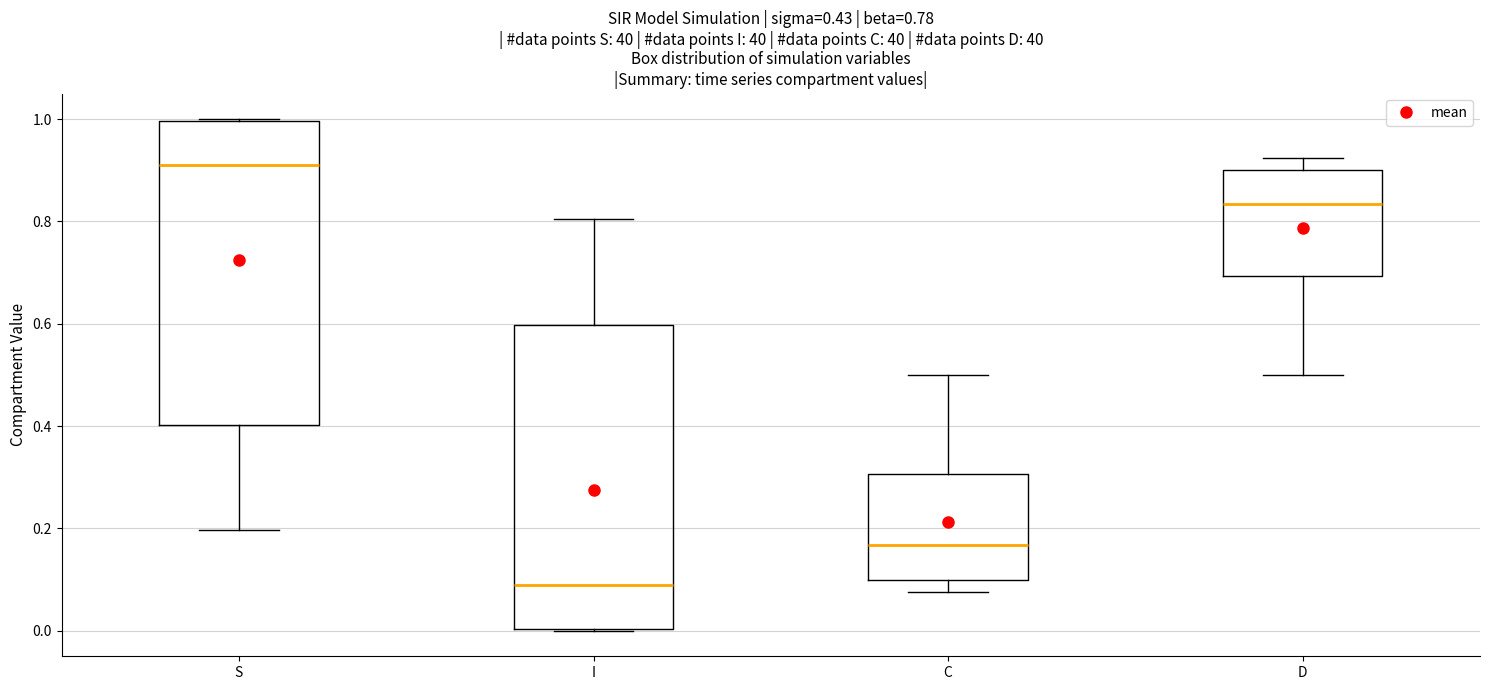

Which box has the highest median line?

S